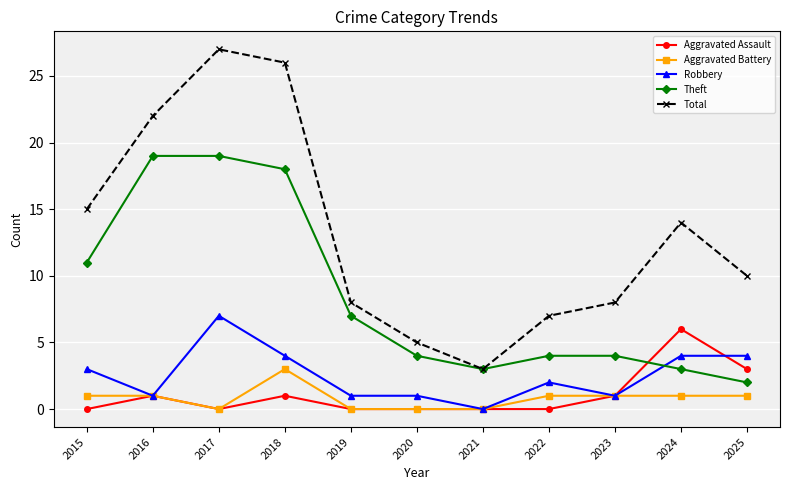

Where is Aggravated Assault nearest to the value 3?

2025